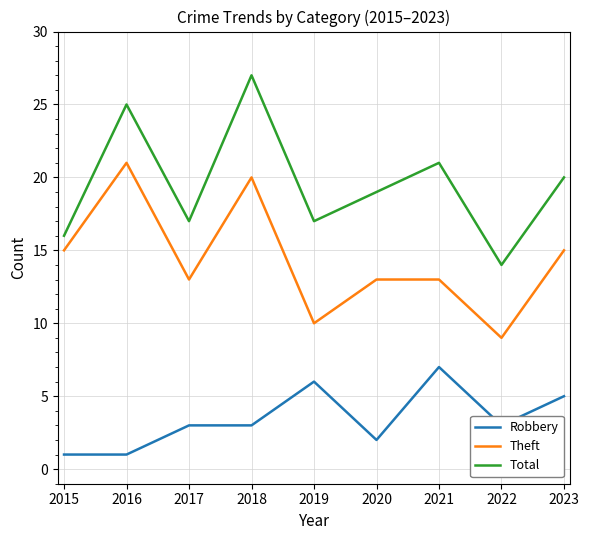

Reading left to right, list all the values displayed in this chart.

Robbery: 1	1	3	3	6	2	7	3	5
Theft: 15	21	13	20	10	13	13	9	15
Total: 16	25	17	27	17	19	21	14	20